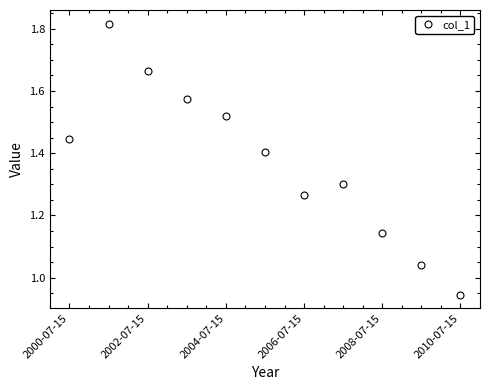

How many points are lower than both their immediate neighbors (excluding endpoints)?

1